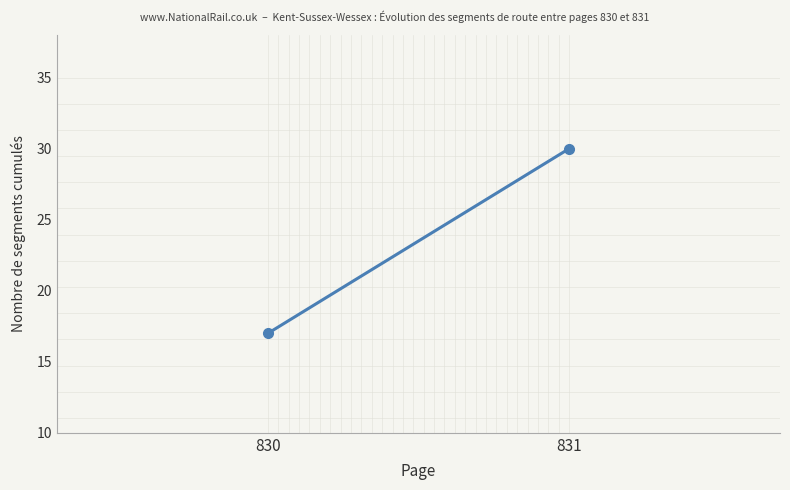

List the labels in order of value, smallest first.

830, 831